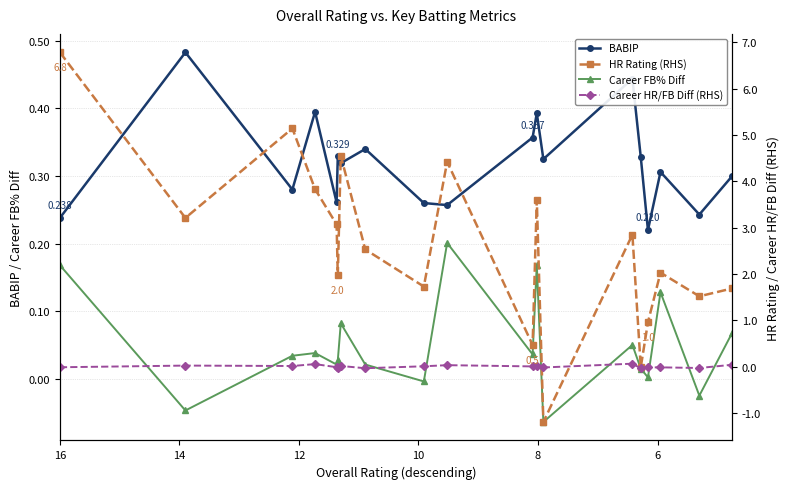

What is the label of the 16th point from the right?

10